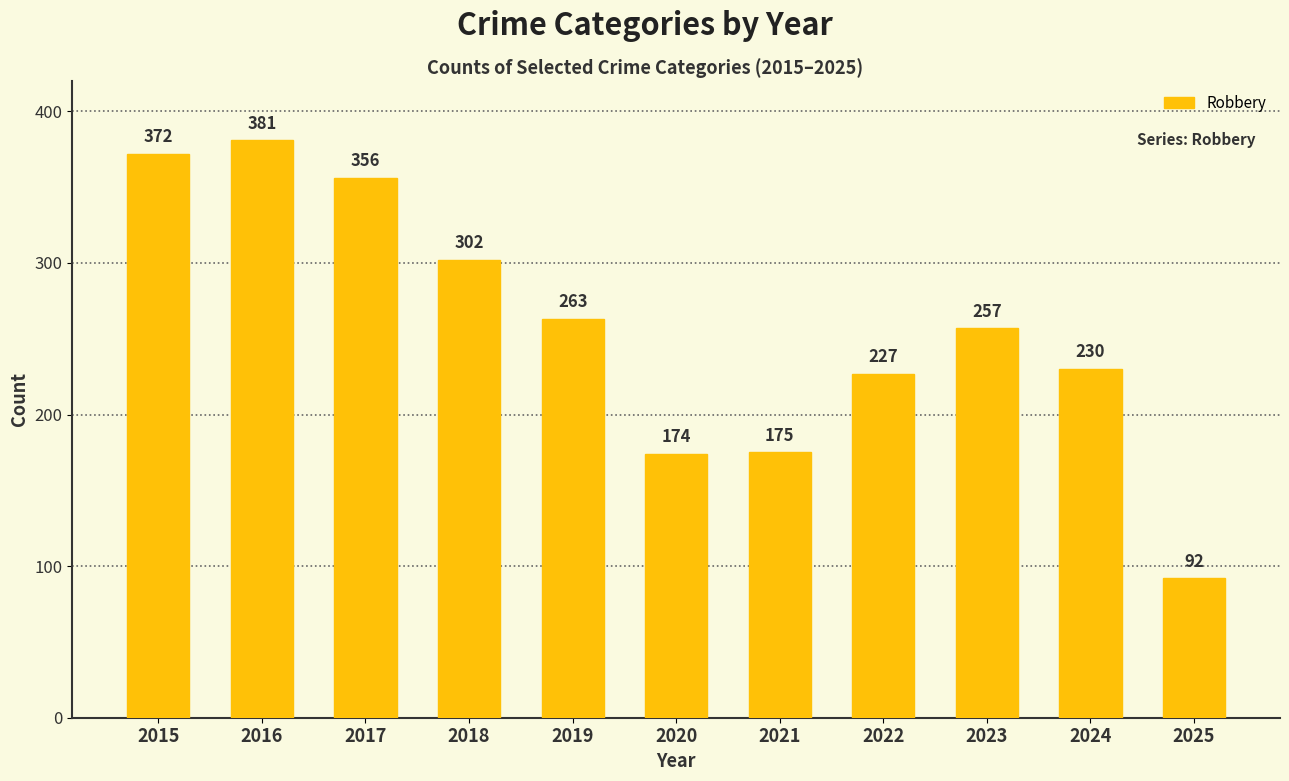

What is the average value?

257